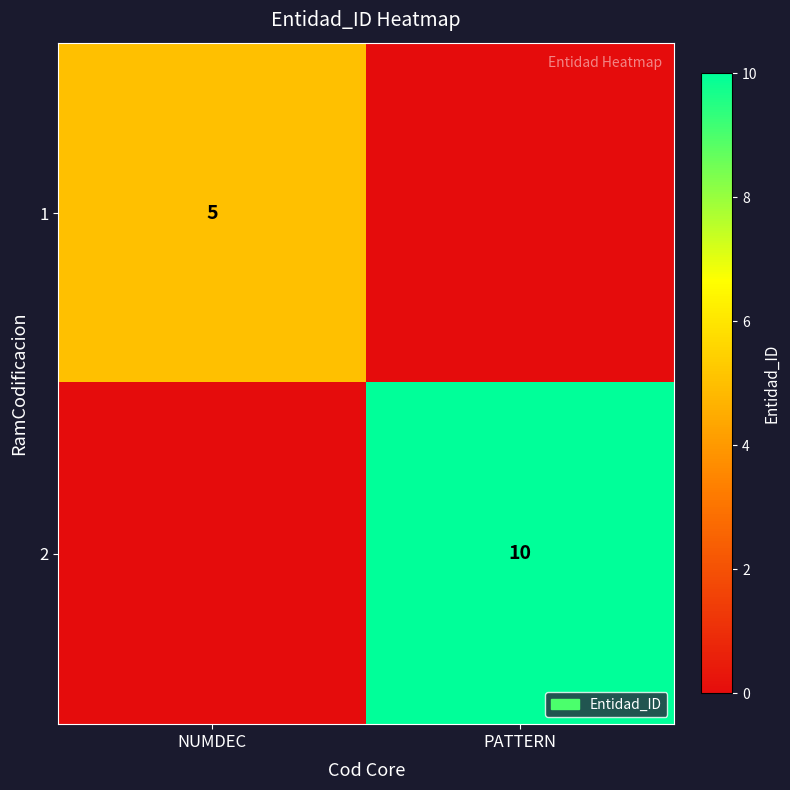

The value of 1 at NUMDEC is 5. True or false?

True